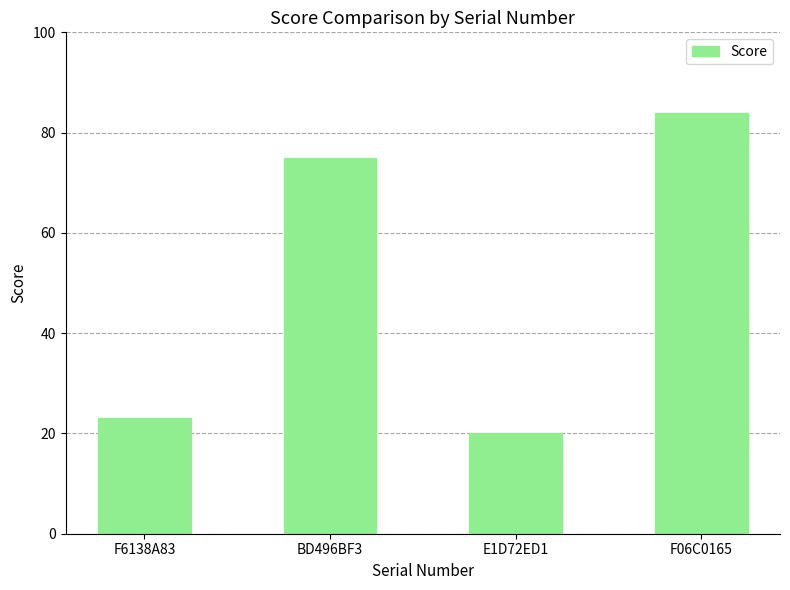

Reading left to right, transcribe all the data shown in this chart.

23	75	20	84